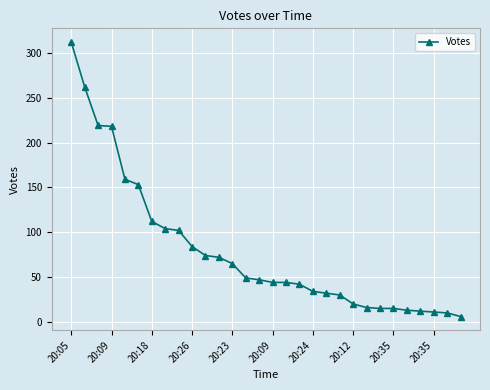

How many lines are shown in the chart?

1